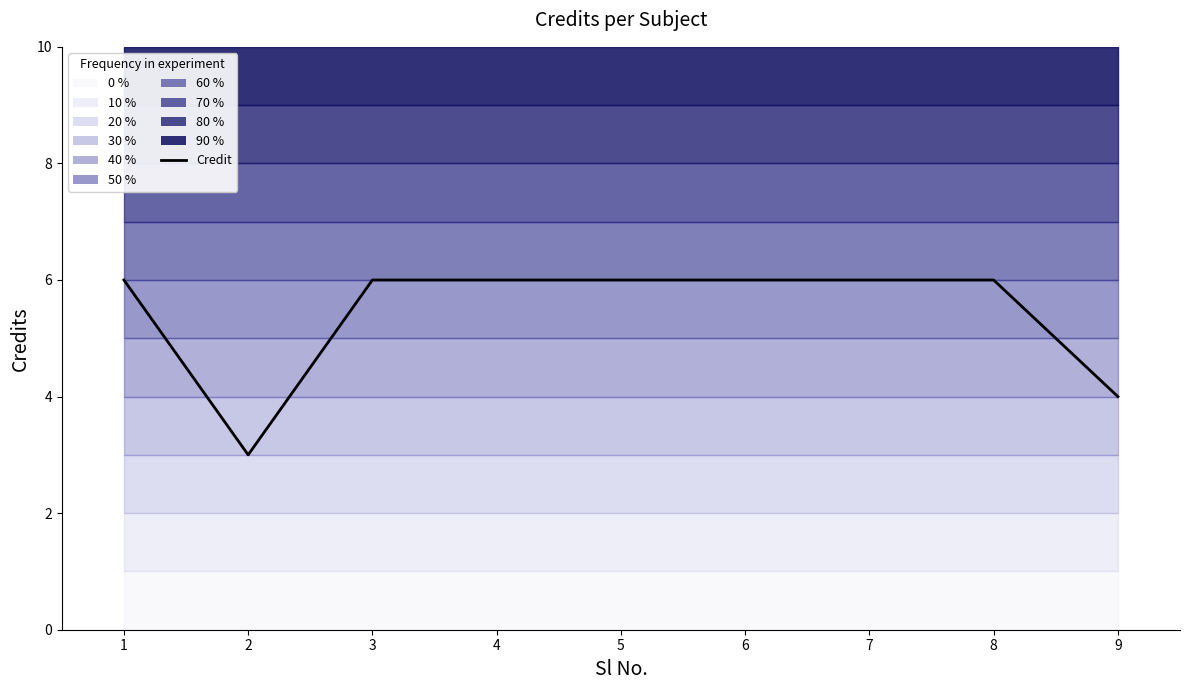

How many data points does each series have?

9